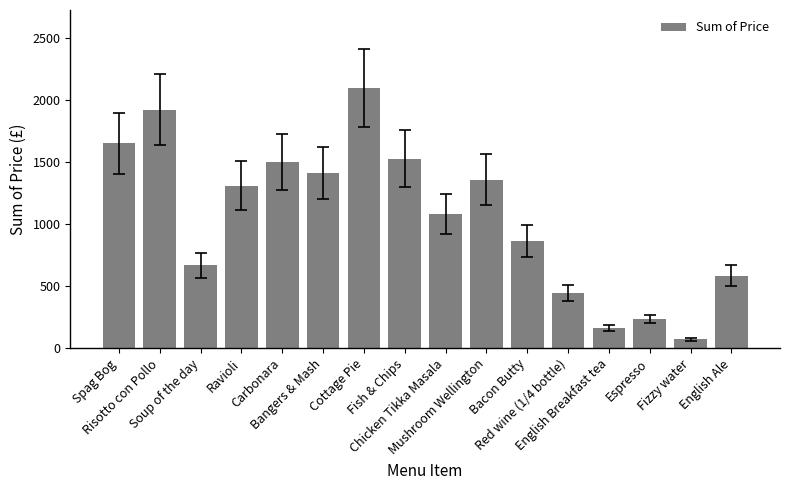

Rank the categories by value from highest to lowest.

Cottage Pie, Risotto con Pollo, Spag Bog, Fish & Chips, Carbonara, Bangers & Mash, Mushroom Wellington, Ravioli, Chicken Tikka Masala, Bacon Butty, Soup of the day, English Ale, Red wine (1/4 bottle), Espresso, English Breakfast tea, Fizzy water